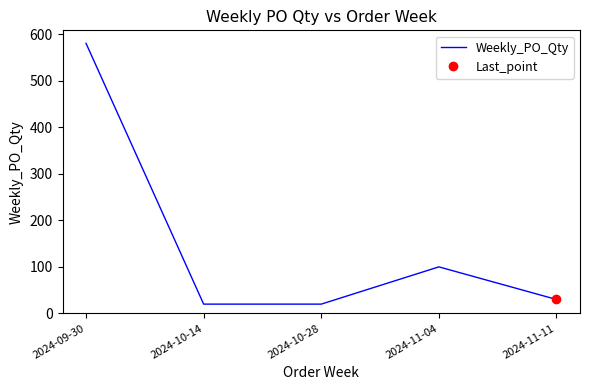

The chart shows a value of 20 at 2024-10-14. True or false?

True